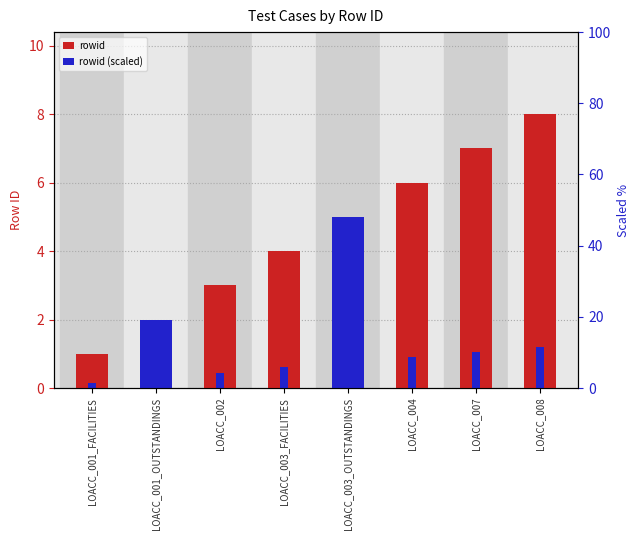

What is the label of the 8th bar from the left?

LOACC_008